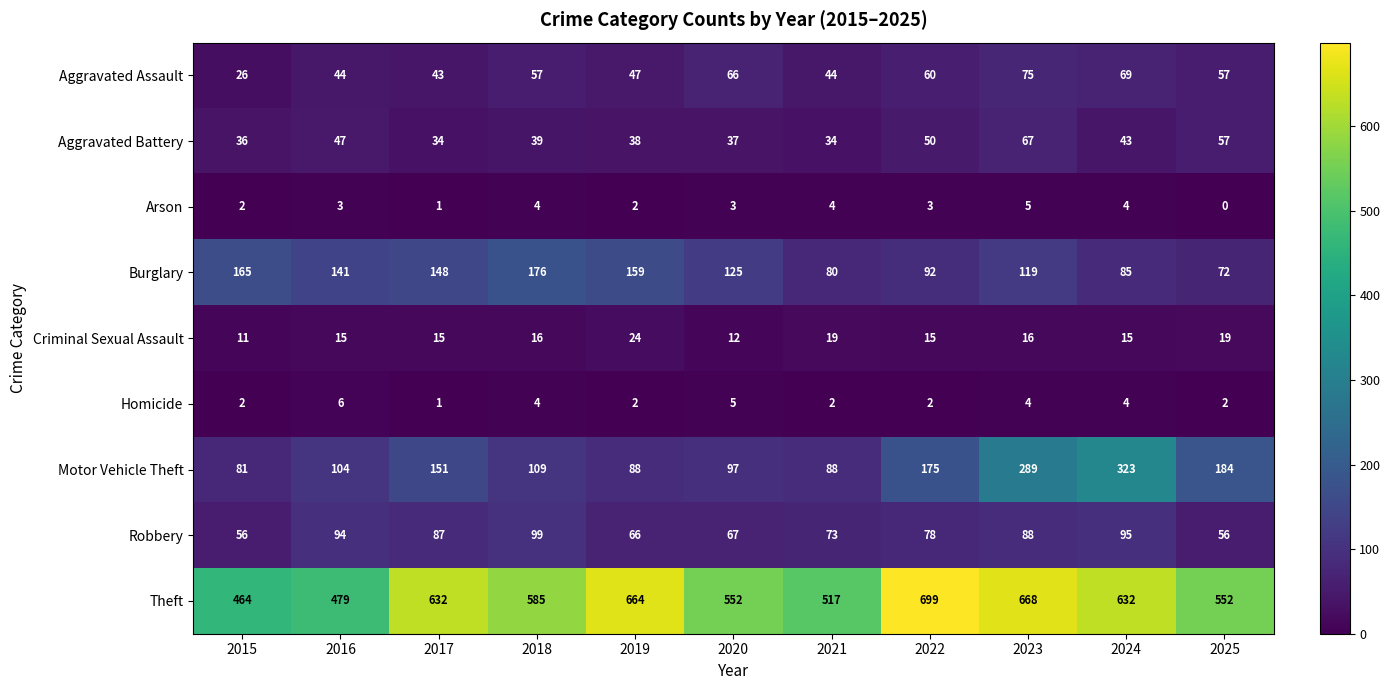

Read the Robbery value at 2017, to the nearest 5.

85